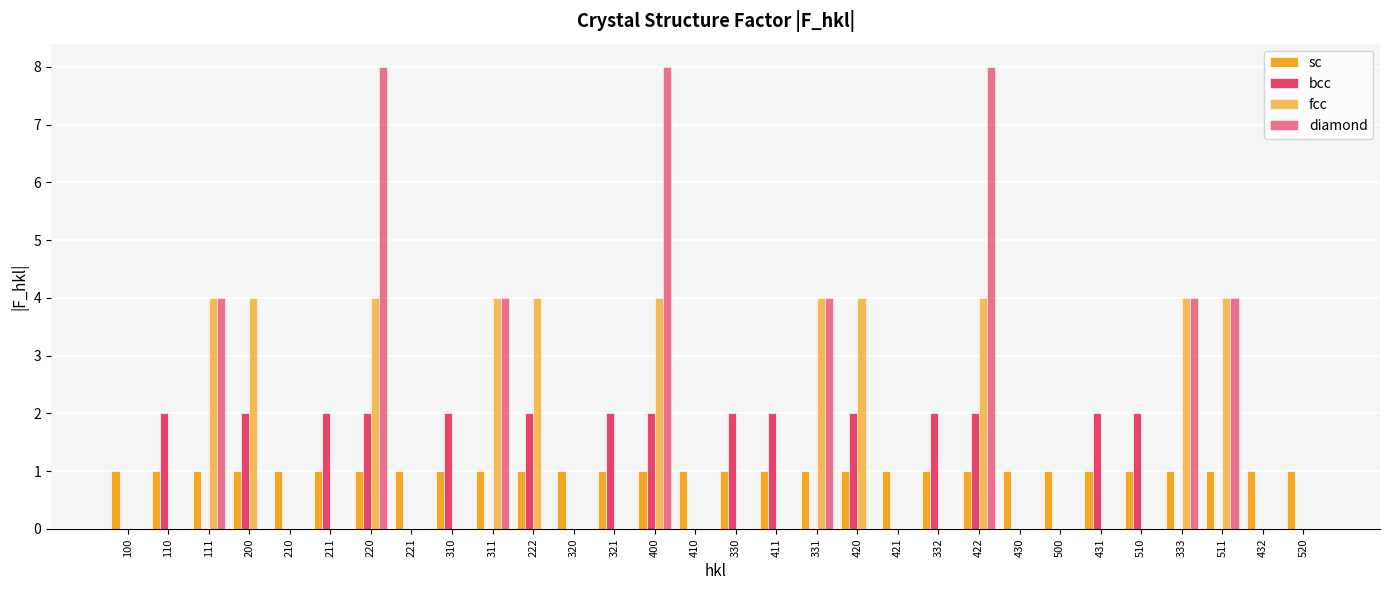

At 100, list the series in order from smallest to largest.

bcc, fcc, diamond, sc